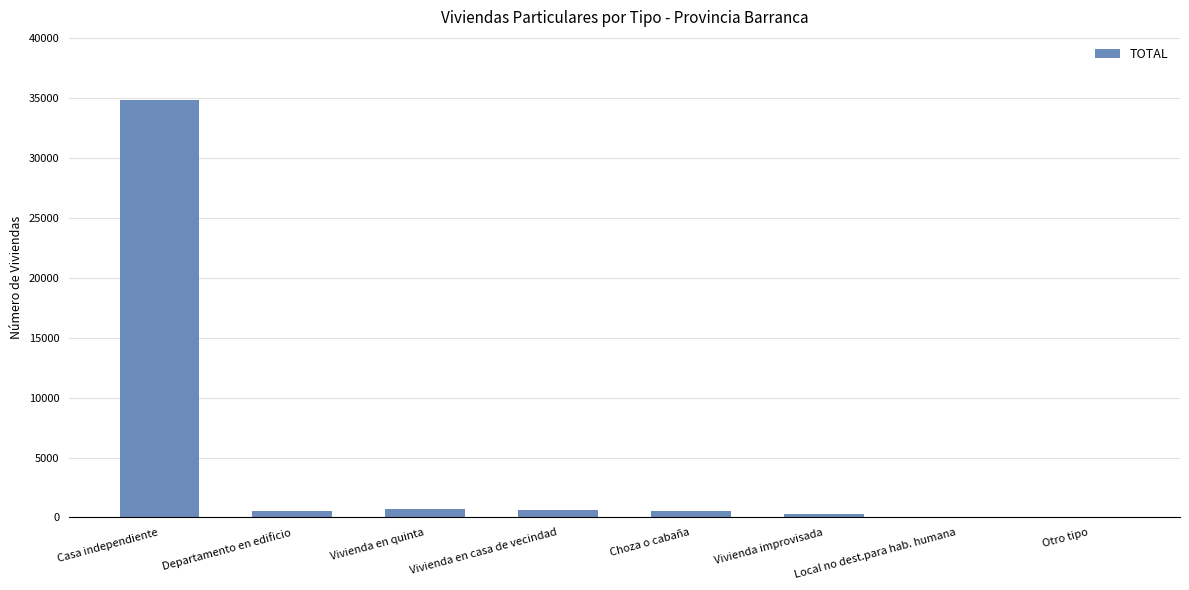

Which has a higher value, Vivienda improvisada or Vivienda en quinta?

Vivienda en quinta